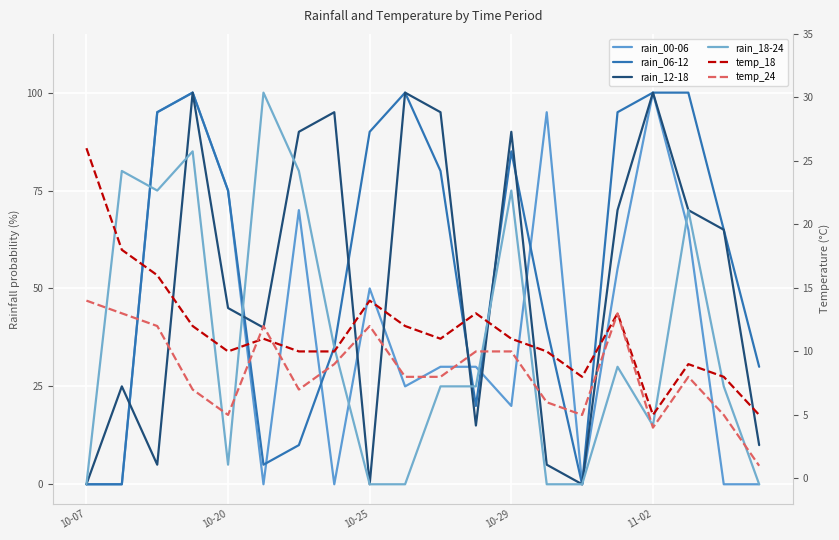

What is the sum of the temp_24 values at 18 and 11-02?

10